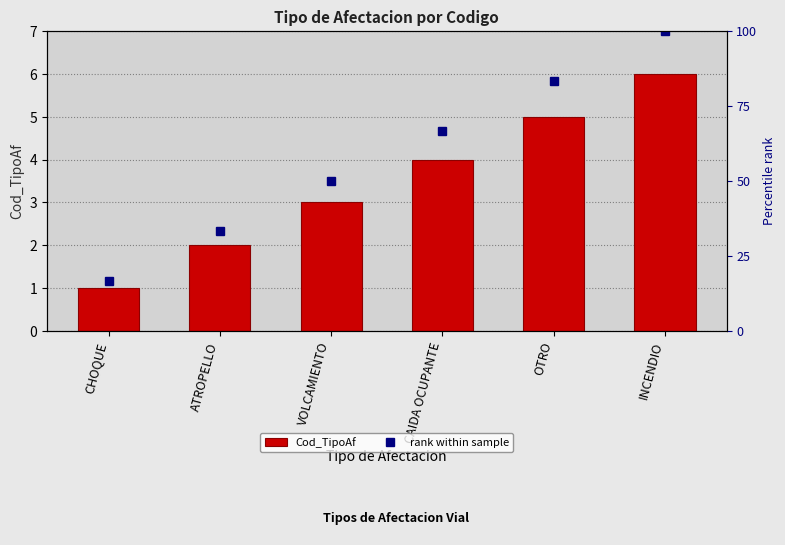

The value of Cod_TipoAf at CAIDA OCUPANTE is 4.0. True or false?

True